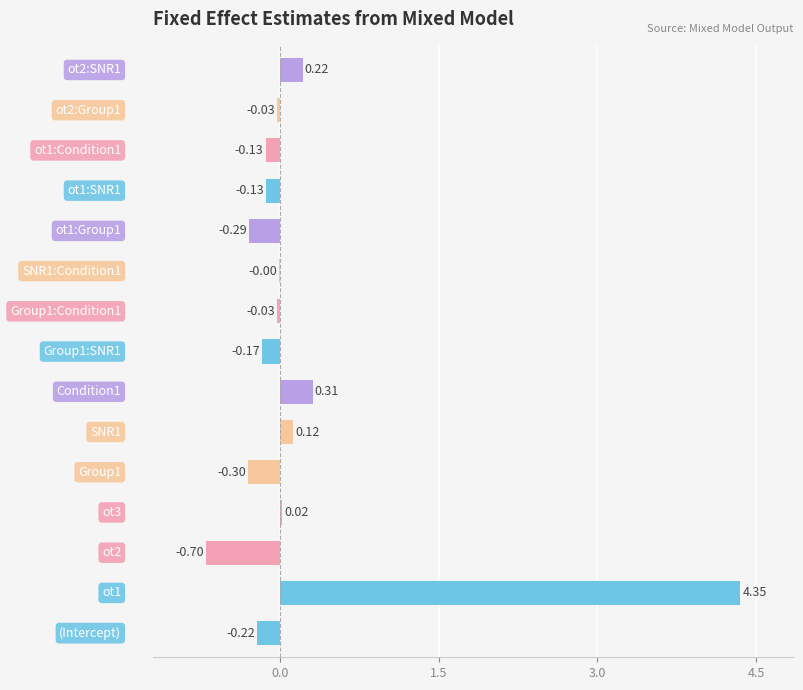

What is the sum of all values?

3.0